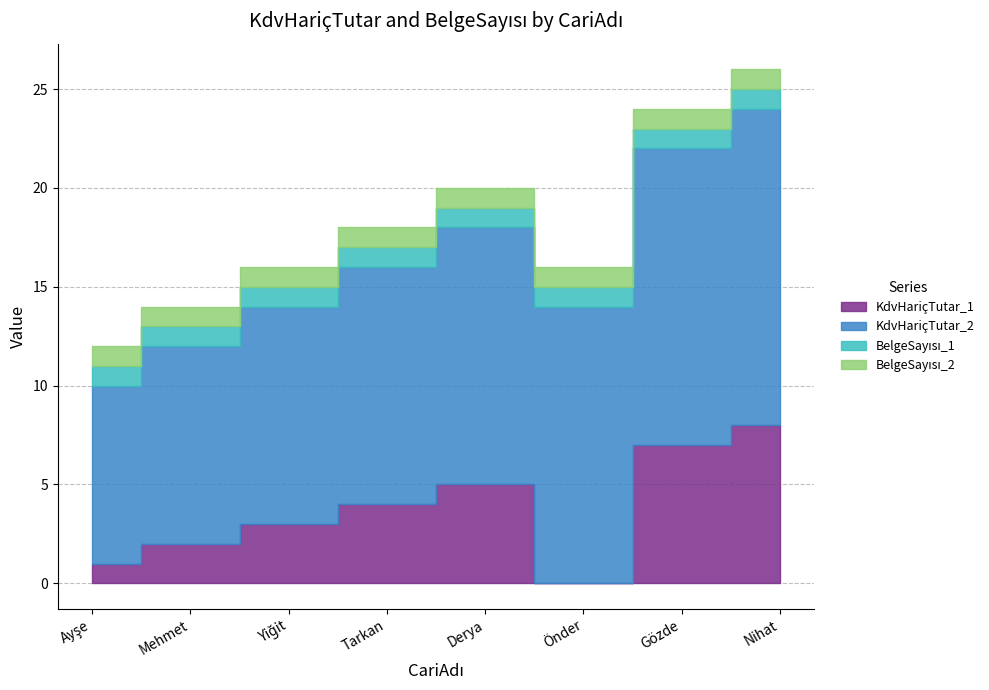

True or false: KdvHariçTutar_2 and KdvHariçTutar_1 cross at least once.

False